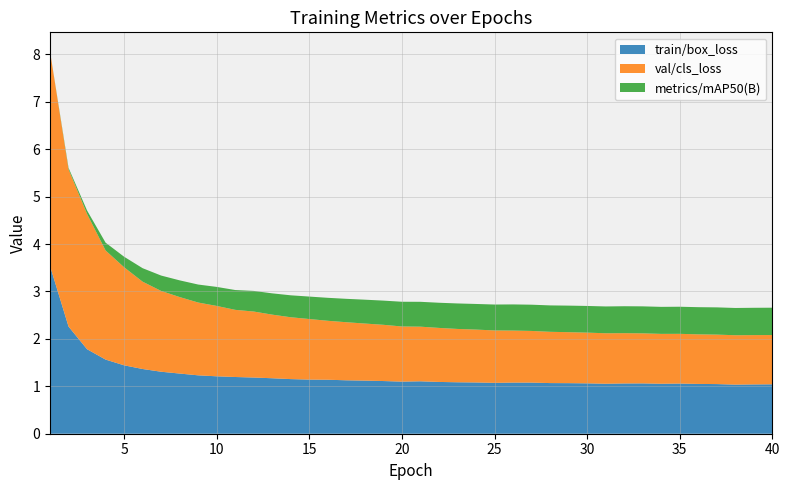

Reading left to right, transcribe all the data shown in this chart.

train/box_loss: 1=3.5	2=2.3	3=1.8	4=1.6	5=1.4	6=1.4	7=1.3	8=1.3	9=1.2	10=1.2	11=1.2	12=1.2	13=1.2	14=1.2	15=1.1	16=1.1	17=1.1	18=1.1	19=1.1	20=1.1	21=1.1	22=1.1	23=1.1	24=1.1	25=1.1	26=1.1	27=1.1	28=1.1	29=1.1	30=1.1	31=1.1	32=1.1	33=1.1	34=1.1	35=1.1	36=1.1	37=1.0	38=1.0	39=1.0	40=1.0
val/cls_loss: 1=4.5	2=3.3	3=2.9	4=2.3	5=2.1	6=1.8	7=1.7	8=1.6	9=1.5	10=1.5	11=1.4	12=1.4	13=1.3	14=1.3	15=1.3	16=1.2	17=1.2	18=1.2	19=1.2	20=1.2	21=1.2	22=1.1	23=1.1	24=1.1	25=1.1	26=1.1	27=1.1	28=1.1	29=1.1	30=1.1	31=1.1	32=1.1	33=1.1	34=1.1	35=1.0	36=1.0	37=1.0	38=1.0	39=1.0	40=1.0
metrics/mAP50(B): 1=0.0	2=0.0	3=0.1	4=0.2	5=0.2	6=0.3	7=0.3	8=0.4	9=0.4	10=0.4	11=0.4	12=0.4	13=0.4	14=0.5	15=0.5	16=0.5	17=0.5	18=0.5	19=0.5	20=0.5	21=0.5	22=0.5	23=0.5	24=0.5	25=0.5	26=0.6	27=0.6	28=0.6	29=0.6	30=0.6	31=0.6	32=0.6	33=0.6	34=0.6	35=0.6	36=0.6	37=0.6	38=0.6	39=0.6	40=0.6